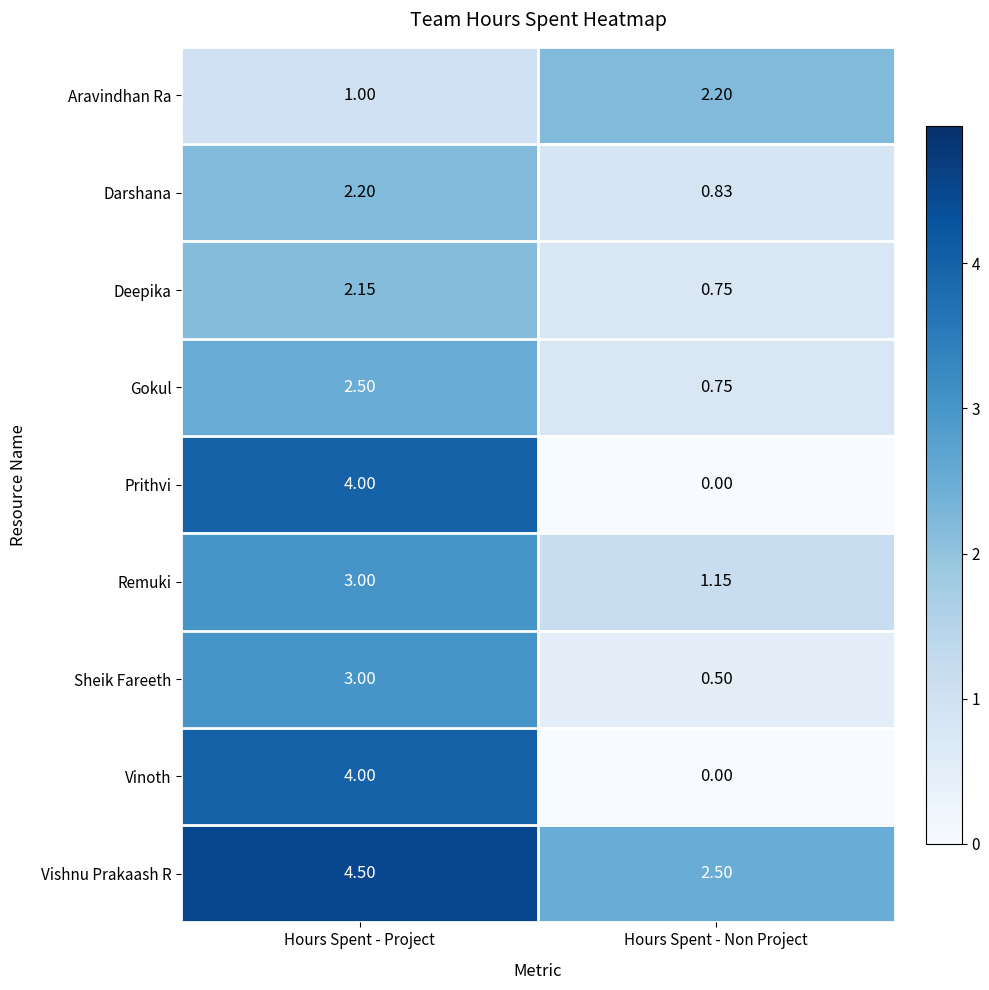

At which category is the sum across all series the highest?

Hours Spent - Project